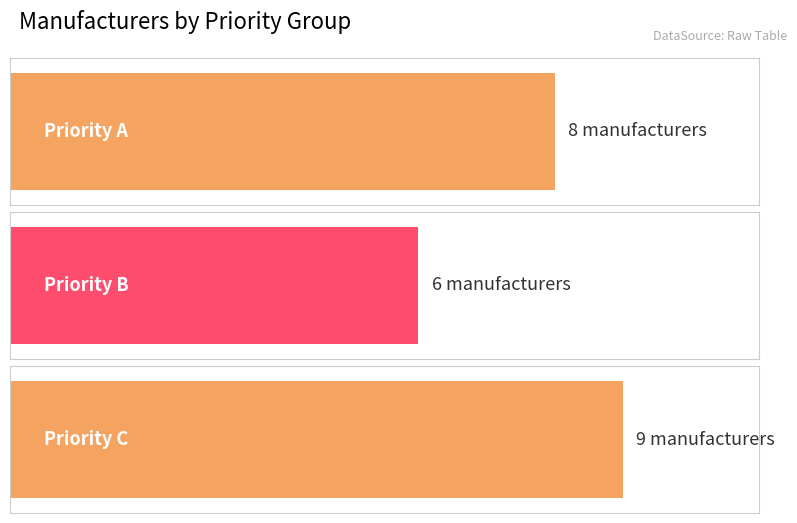

What is the change in value from B to C?

+3